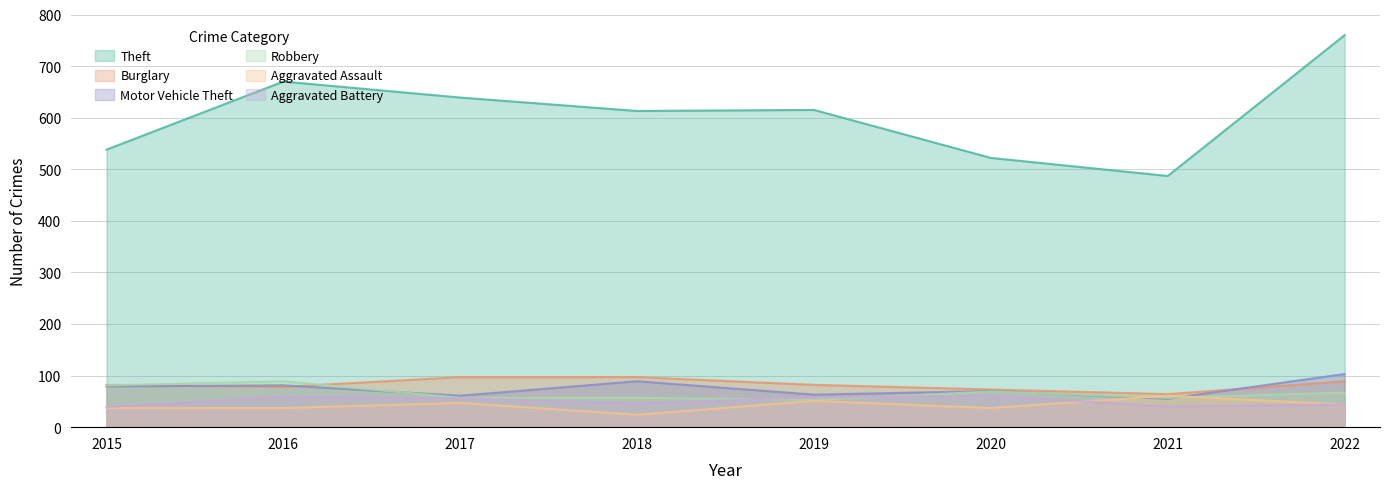

The Motor Vehicle Theft series shows 61 at 2017. True or false?

True